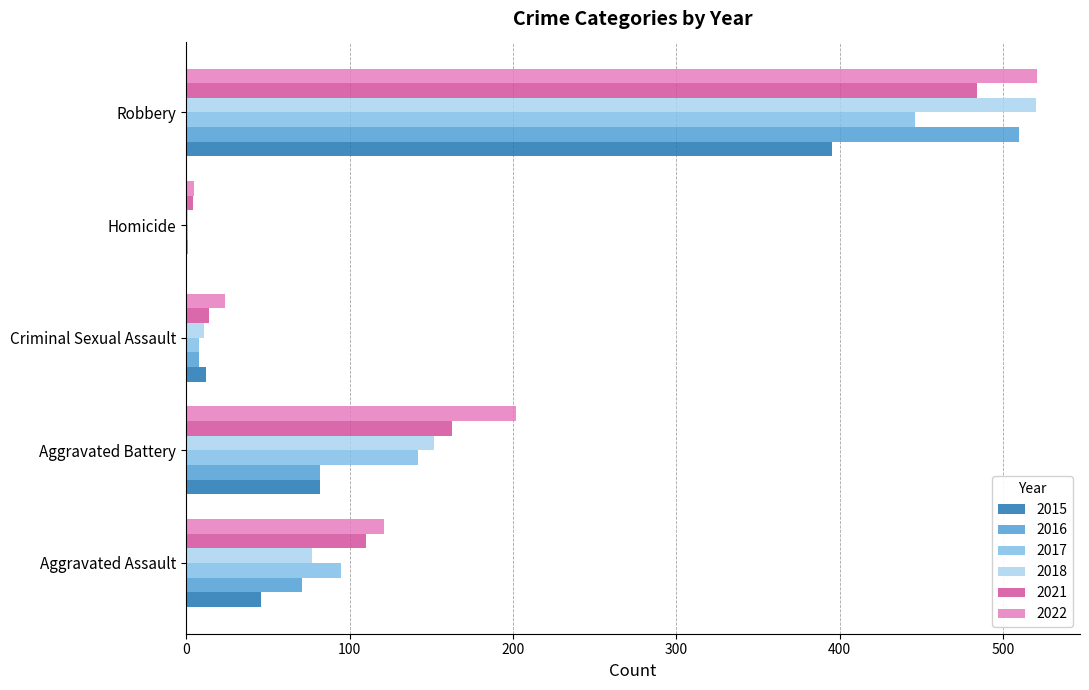

What is the total value across all series at Aggravated Battery?

823